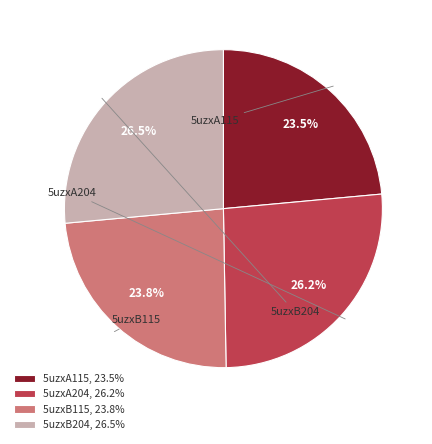

To the nearest percent, what percentage of the pie is 5uzxA115?

24%